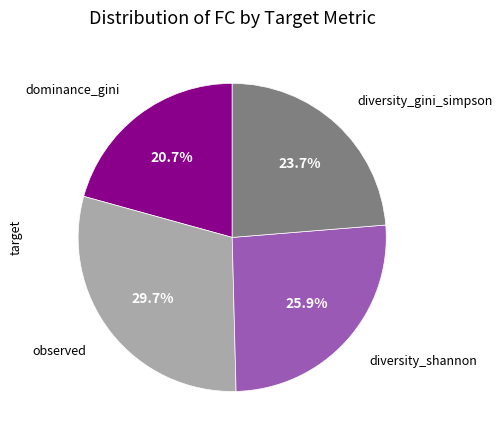

Does any single category account for the majority?

No